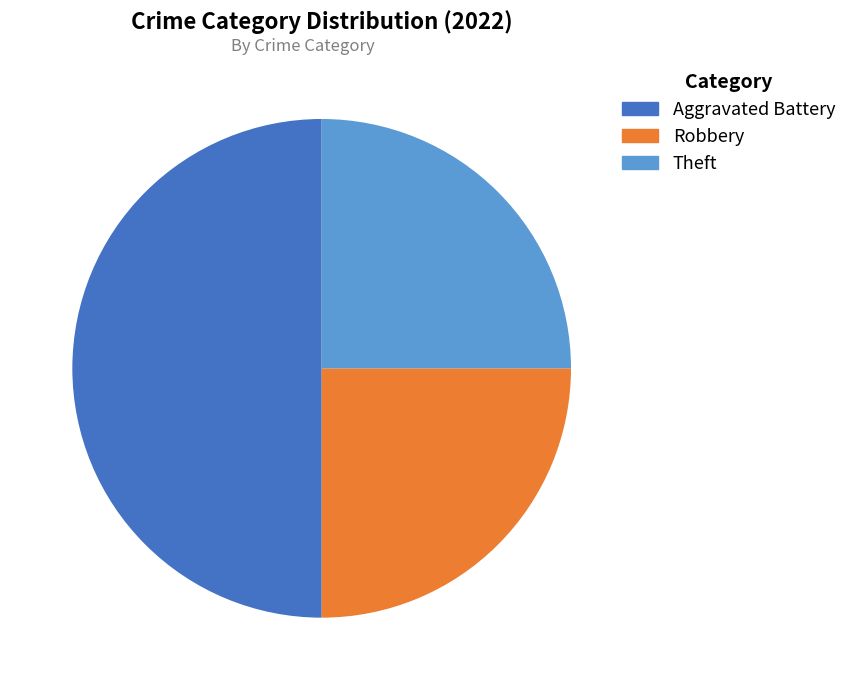

Which has a higher value, Robbery or Aggravated Battery?

Aggravated Battery